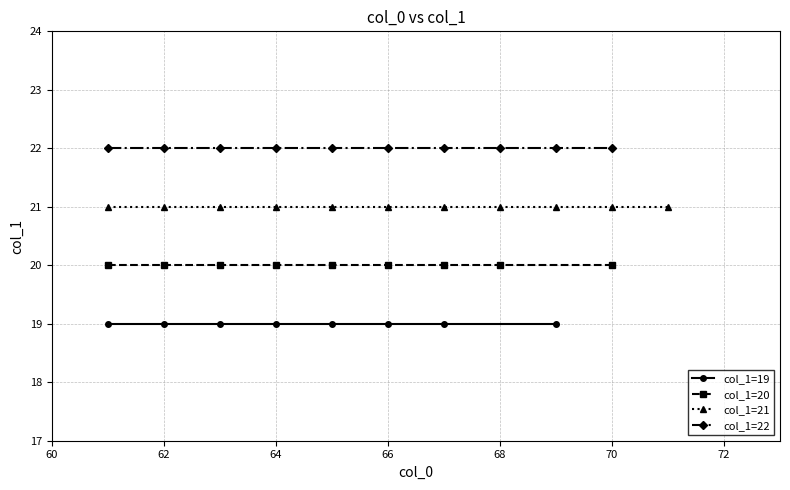

What is the ratio of the value at 63 to the value at 69?

1.0